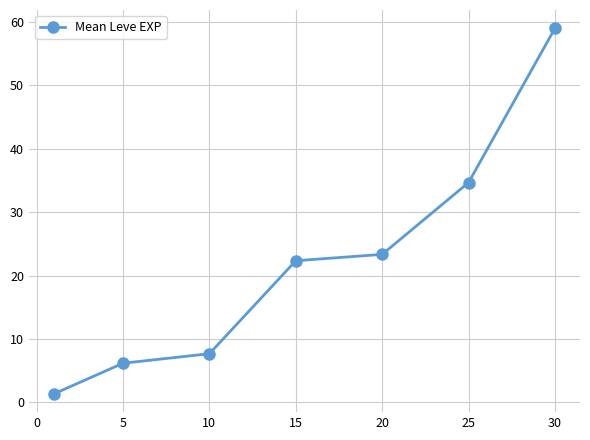

True or false: there are more than 0 points higher than both neighbors.

False